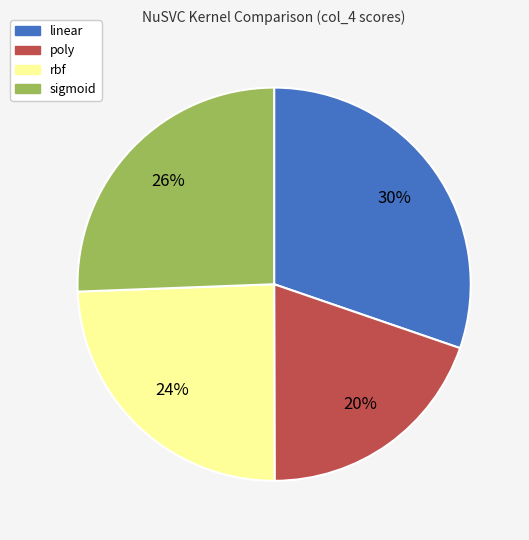

Which slice is the largest?

linear